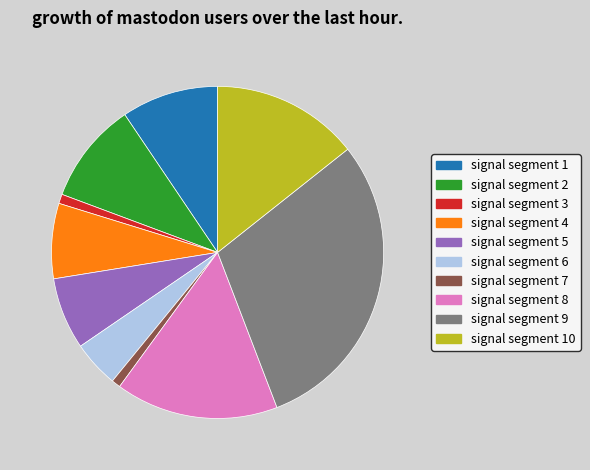

Is there a majority slice in this chart?

No